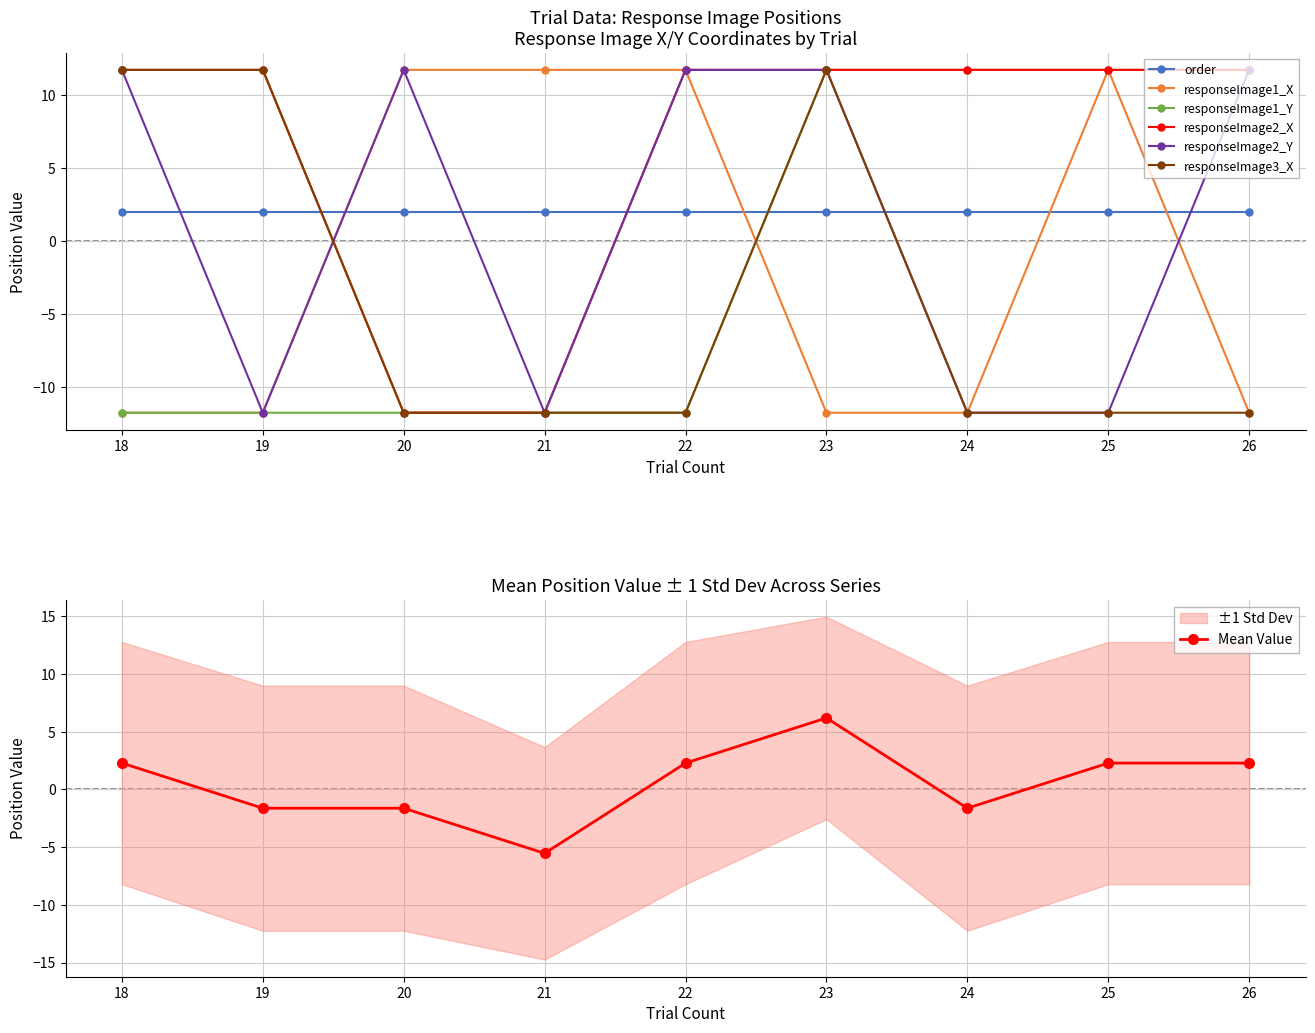

True or false: responseImage3_X and order intersect in this chart.

True